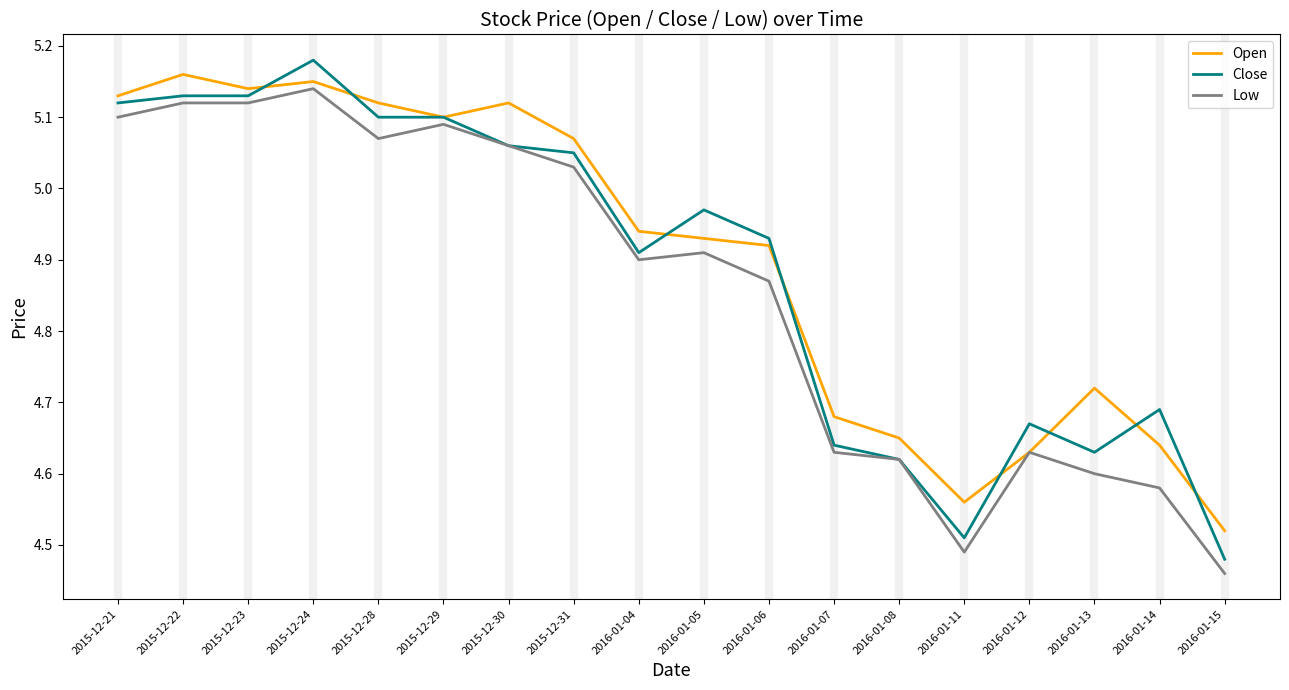

What are all the series names shown in the legend?

Open, Close, Low